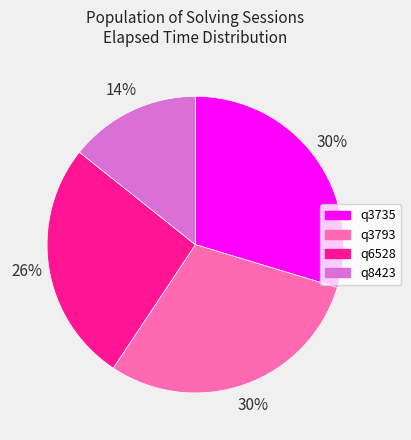

What is the ratio of the value at q3735 to the value at q3793?

1.0